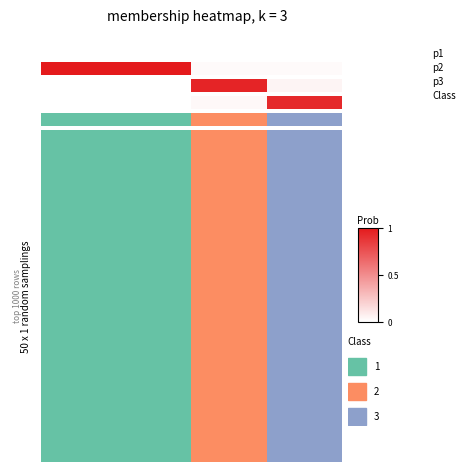

What is the average value?

0.2